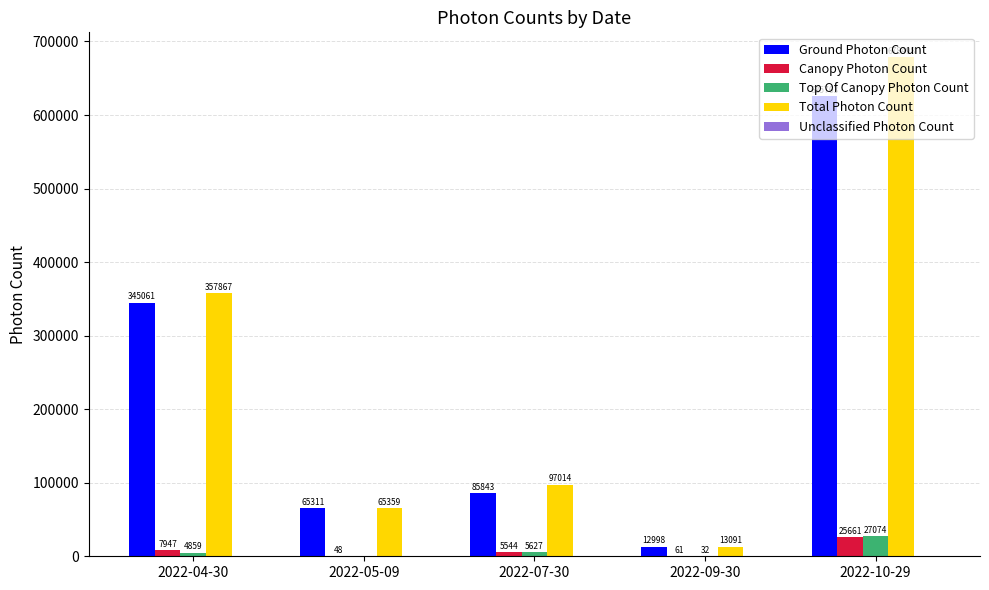

Between 2022-05-09 and 2022-07-30, which series saw the biggest shift?

Total Photon Count